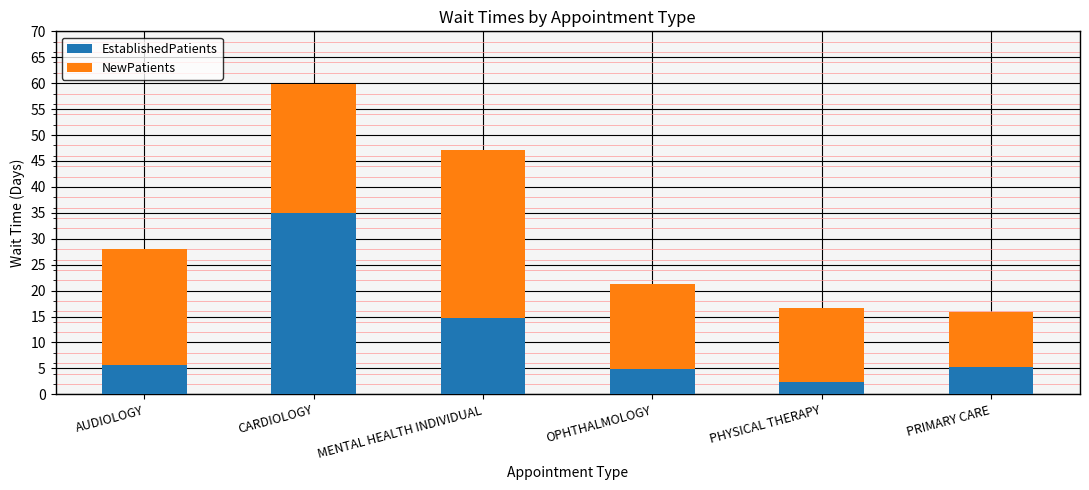

Which category has the highest value in the EstablishedPatients series?

CARDIOLOGY